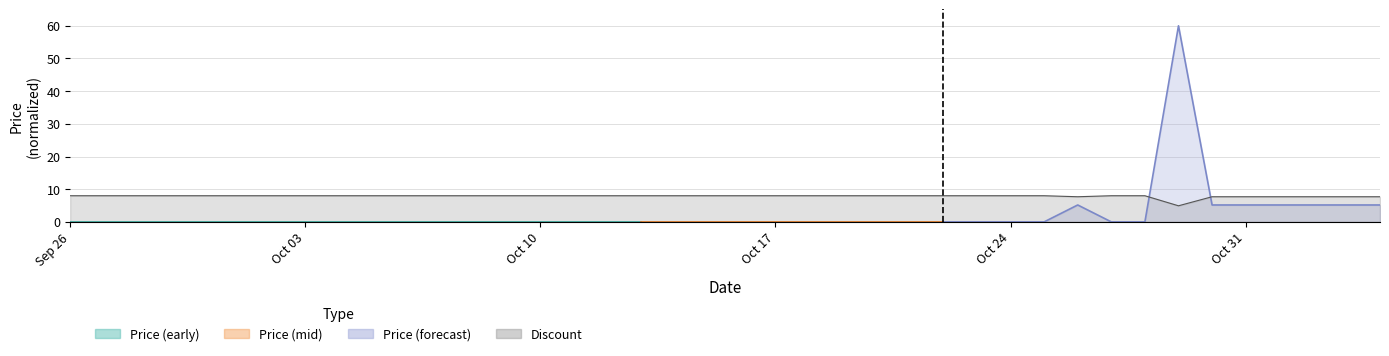

Is it true that the value at 2023-10-14 is 8.0?

True